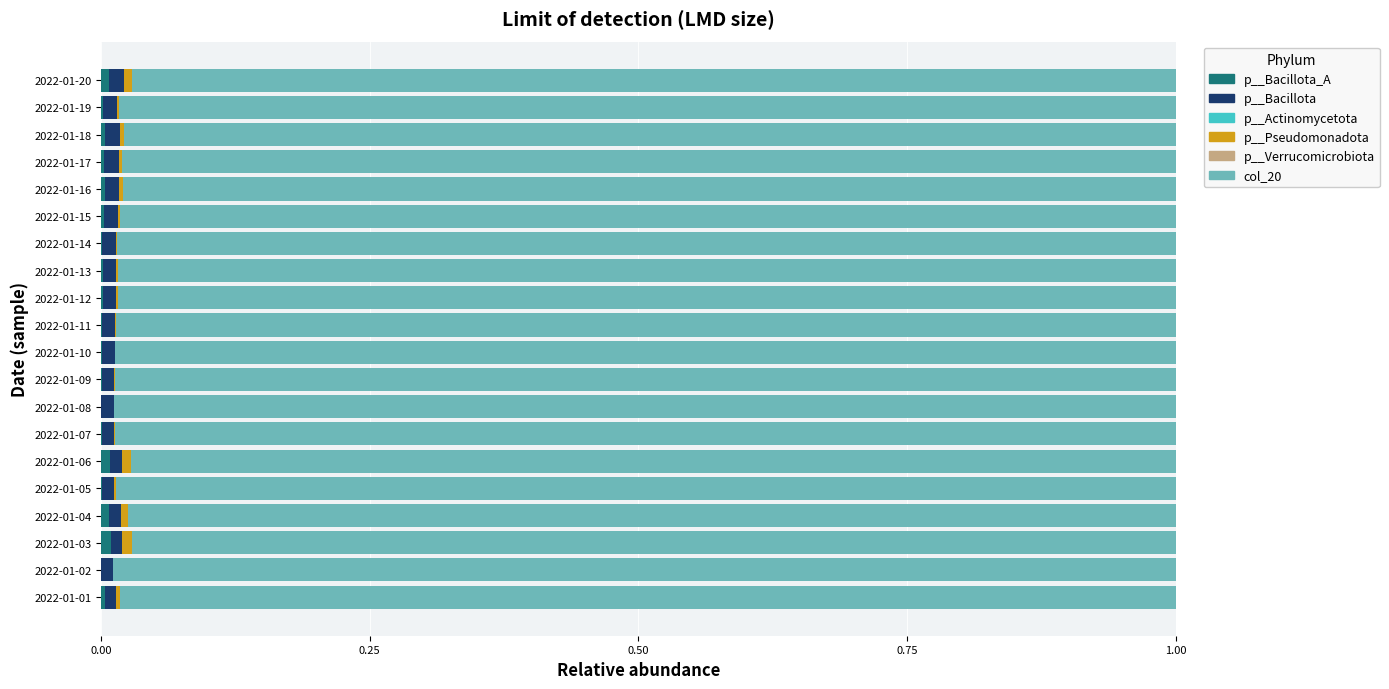

Are the bars horizontal?

Yes